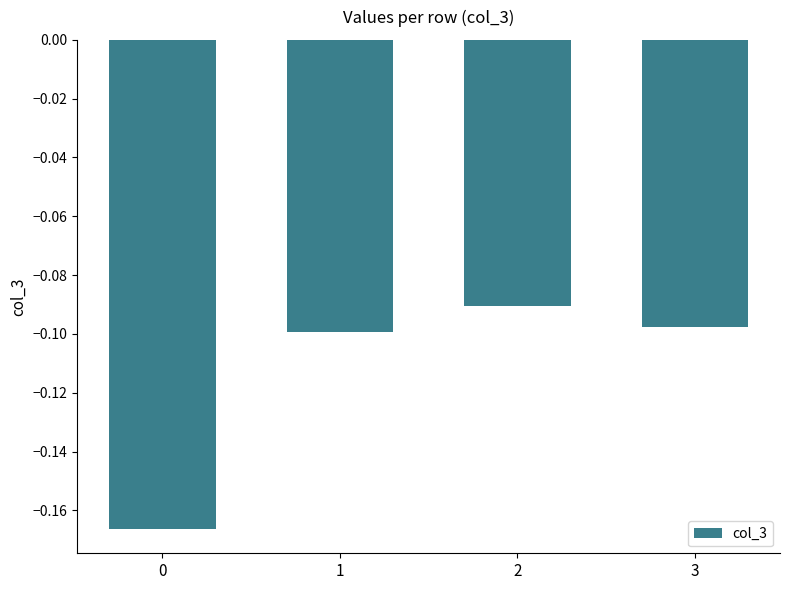

Does the chart contain stacked bars?

No